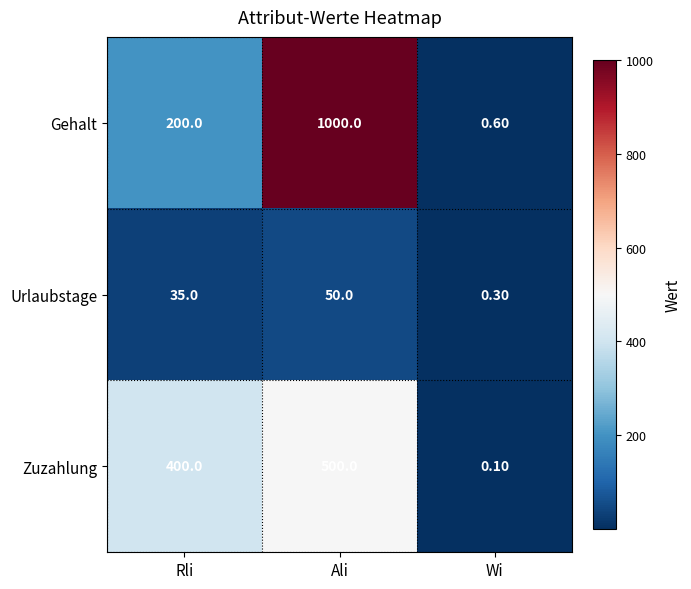

What is the difference between the maximum and second lowest values in the Zuzahlung series?

100.0